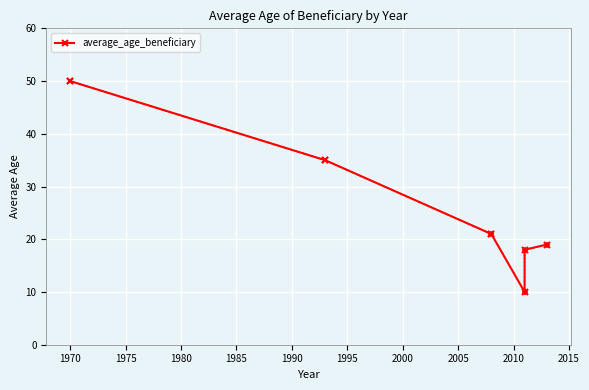

The value at 1970 is 70. True or false?

False